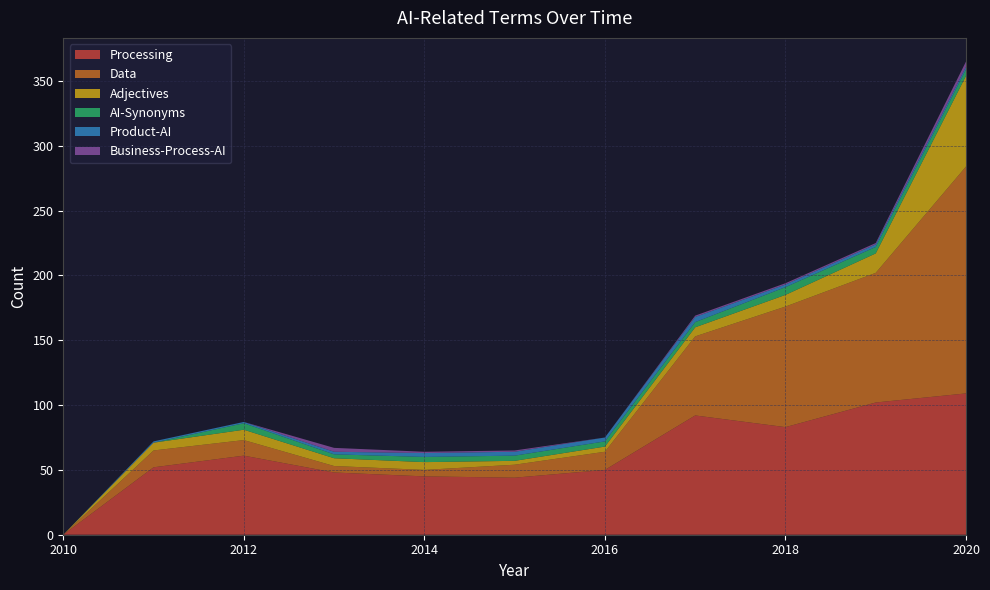

Reading right to left, what are all the values shown in this chart?

Processing: 109	102	83	92	50	44	45	48	61	52	0
Data: 175	100	93	61	14	10	5	5	12	13	0
Adjectives: 70	15	9	7	4	3	6	6	8	6	0
AI-Synonyms: 5	5	6	4	4	4	4	3	5	0	0
Product-AI: 2	2	2	4	3	3	3	2	1	1	0
Business-Process-AI: 4	1	1	1	0	1	1	3	0	0	0